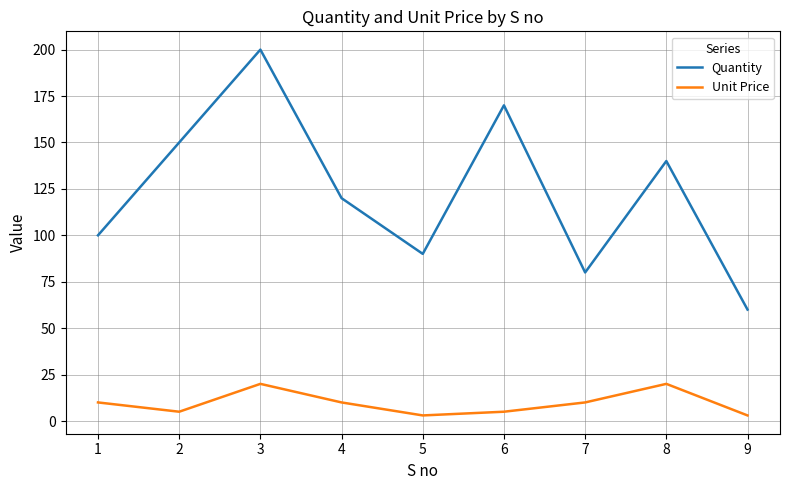

What is the highest value of the Quantity series?

200